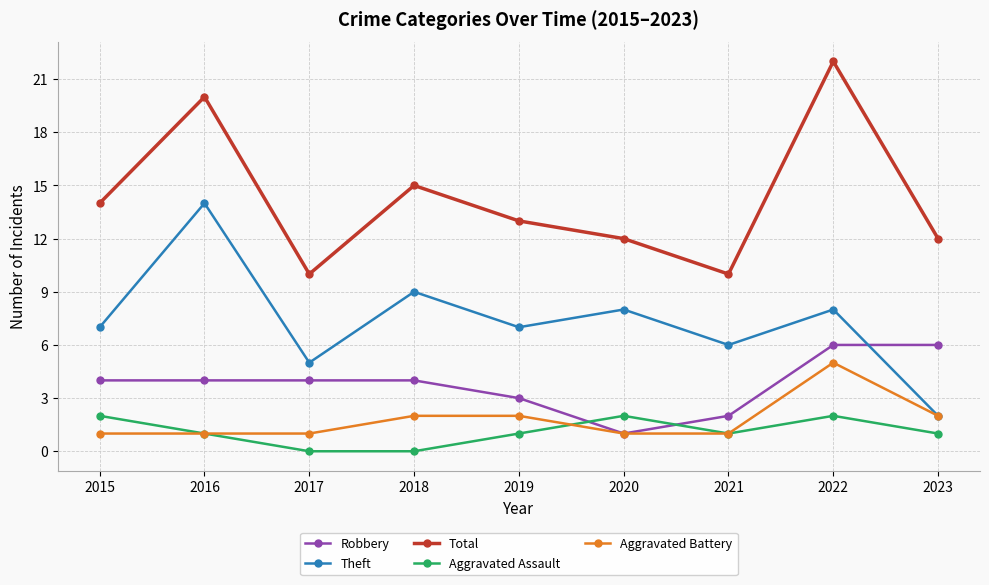

What is the difference between the second highest and minimum values in the Total series?

10